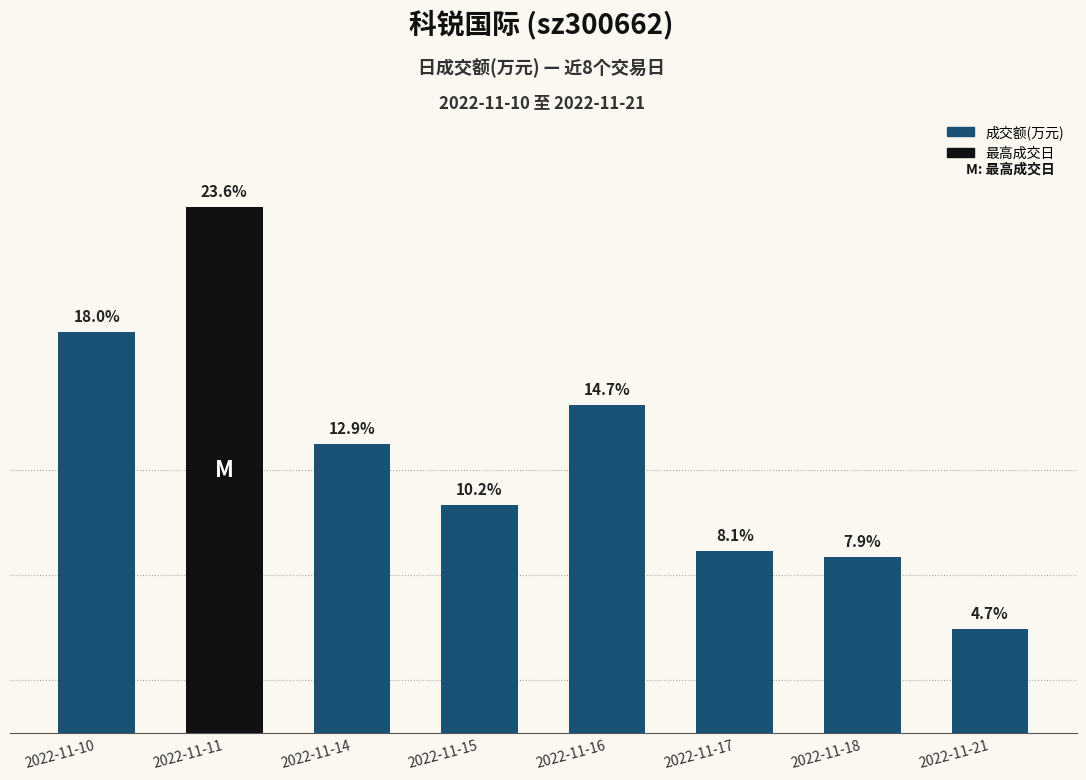

Are the bars horizontal?

No